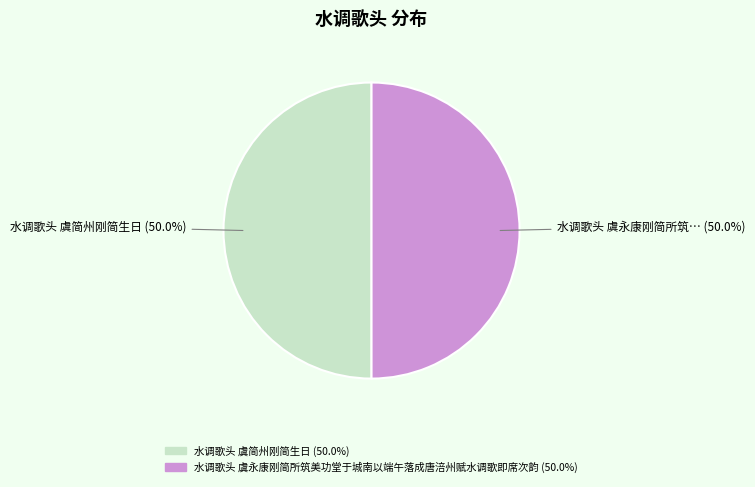

How many slices are in this pie chart?

2